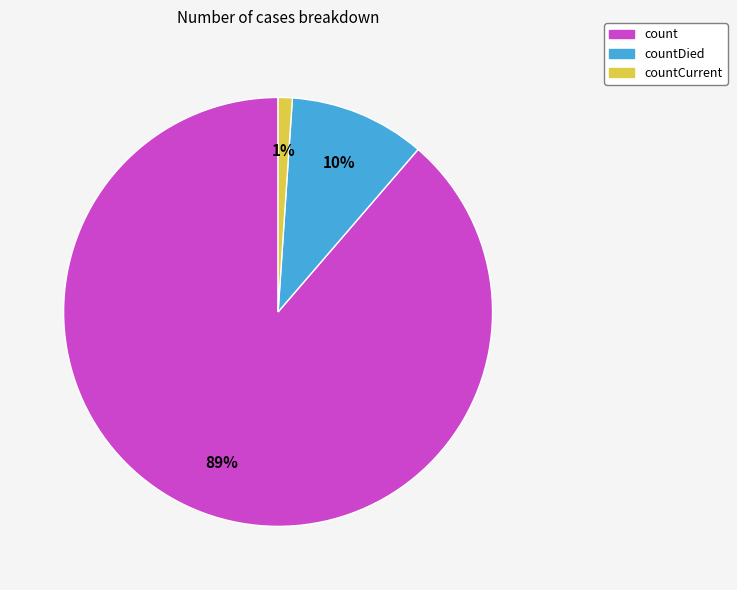

Rank the categories by value from lowest to highest.

countCurrent, countDied, count